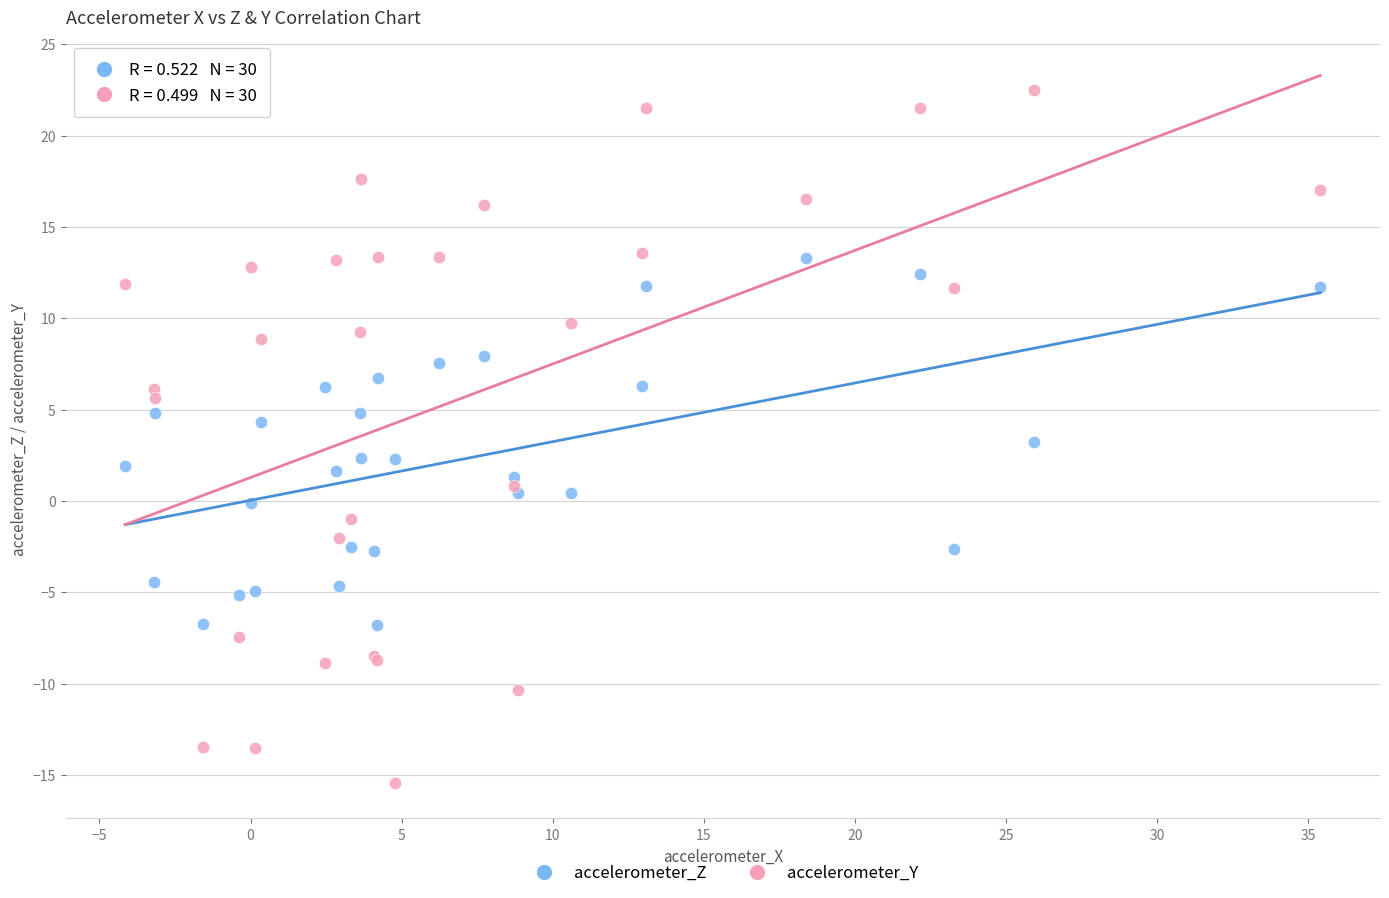

Which series has the widest spread of Y values?

accelerometer_Y